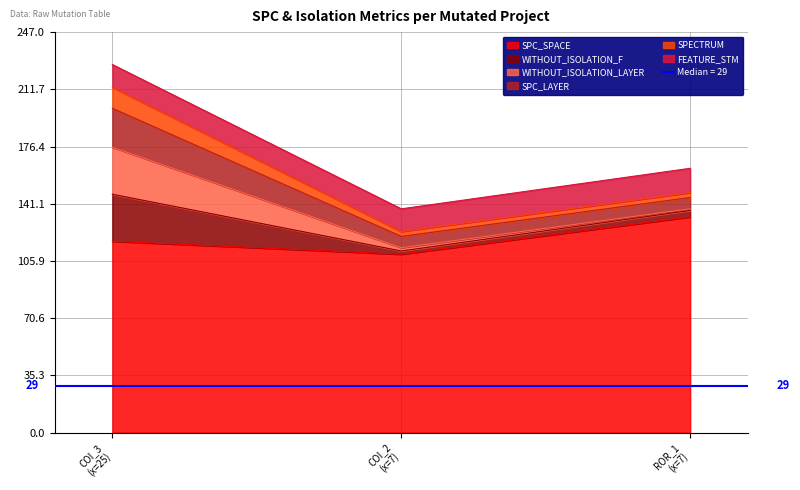

The value of SPC_SPACE at Forward.EmailSystem.Client.ROR_1 is 236. True or false?

False